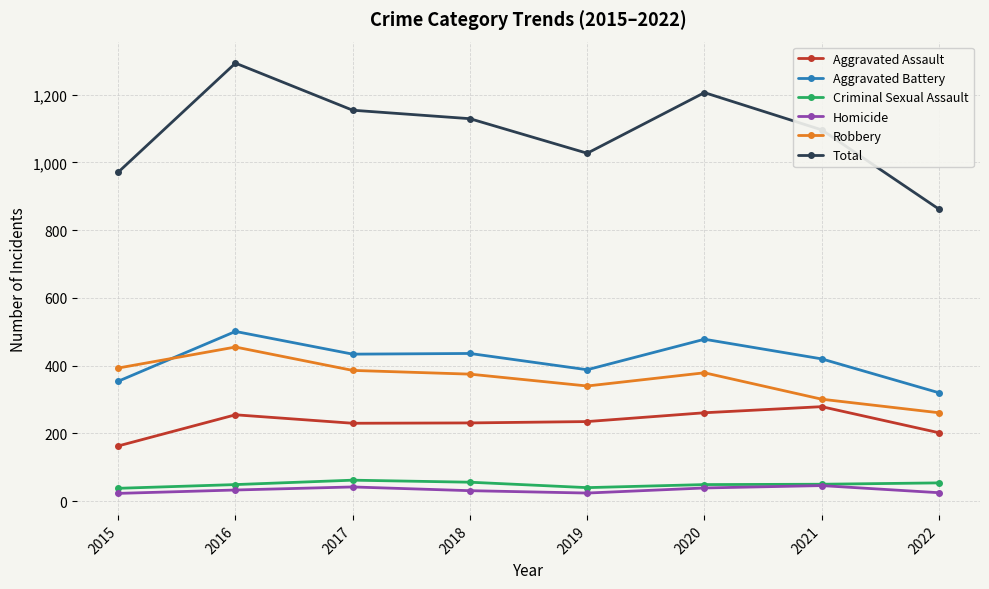

Which series has the largest total across all categories?

Total